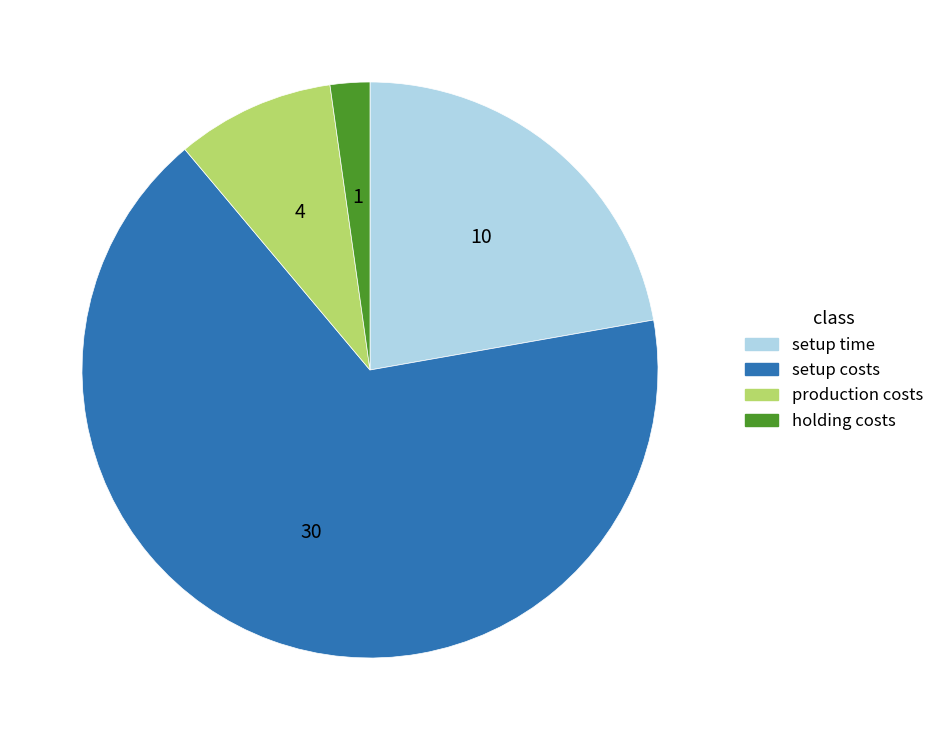

Does setup costs represent more than half of the total?

Yes